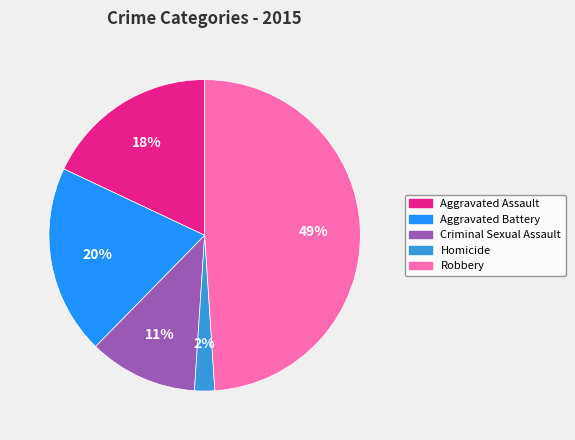

Which category has the smallest portion of the pie?

Homicide